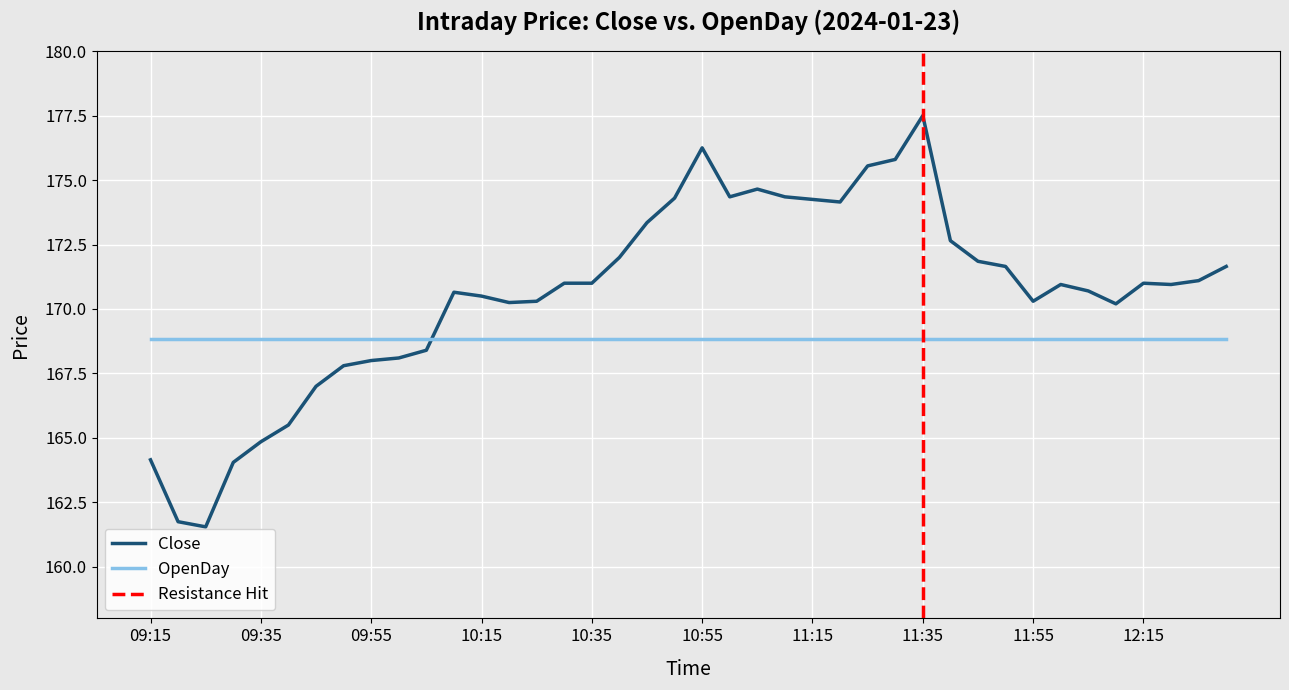

What is the change in value from 10:30 to 11:40?

+1.7